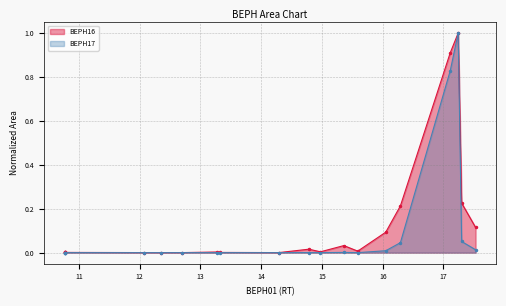

Which has a higher value, 17.242 or 10.766?

17.242